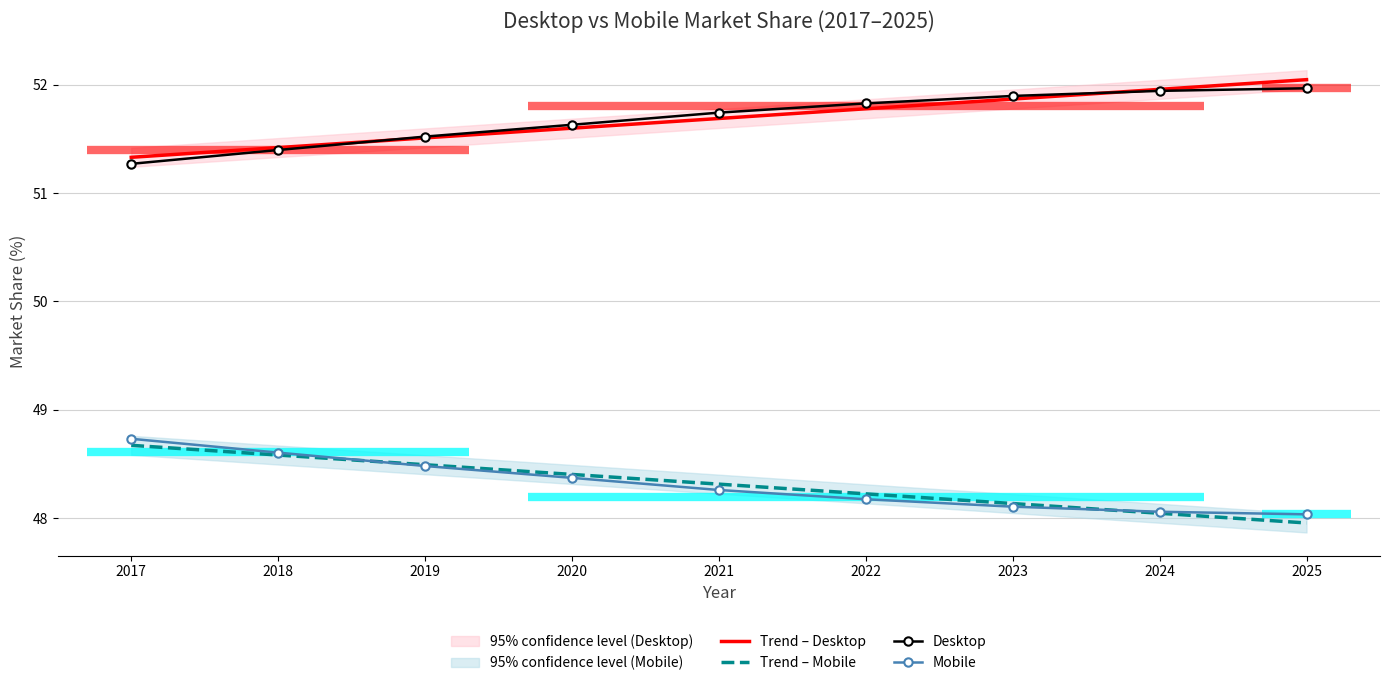

Is it true that Trend – Mobile equals 71.6 at 2025?

False